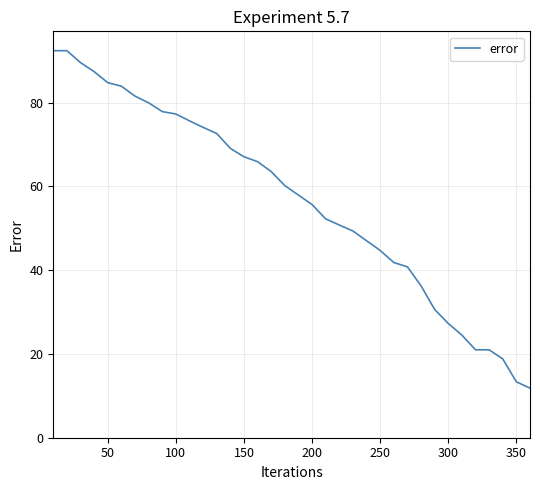

What is the sum of all values?

2039.6